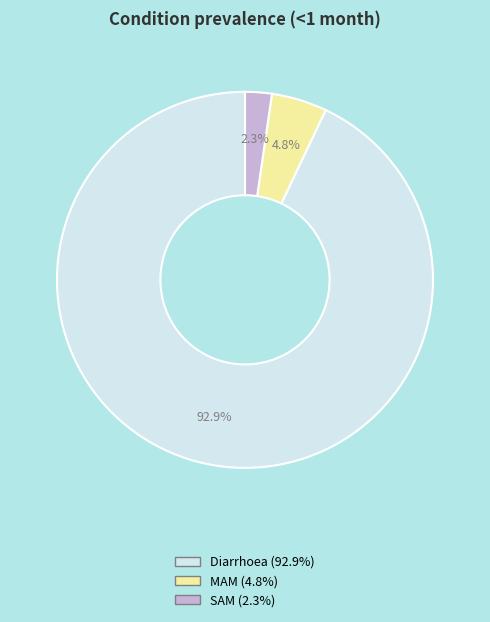

Which slice is the largest?

Diarrhoea